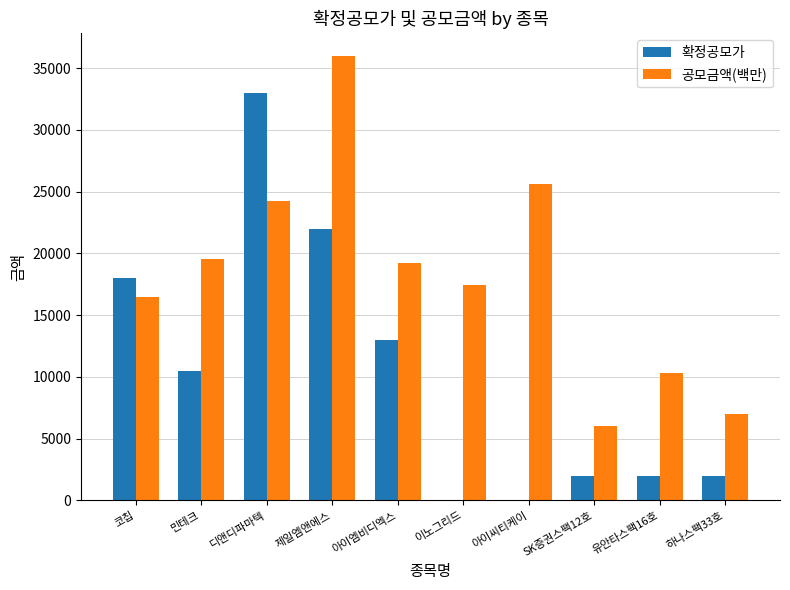

What is the sum of all 공모금액(백만) values?

181760